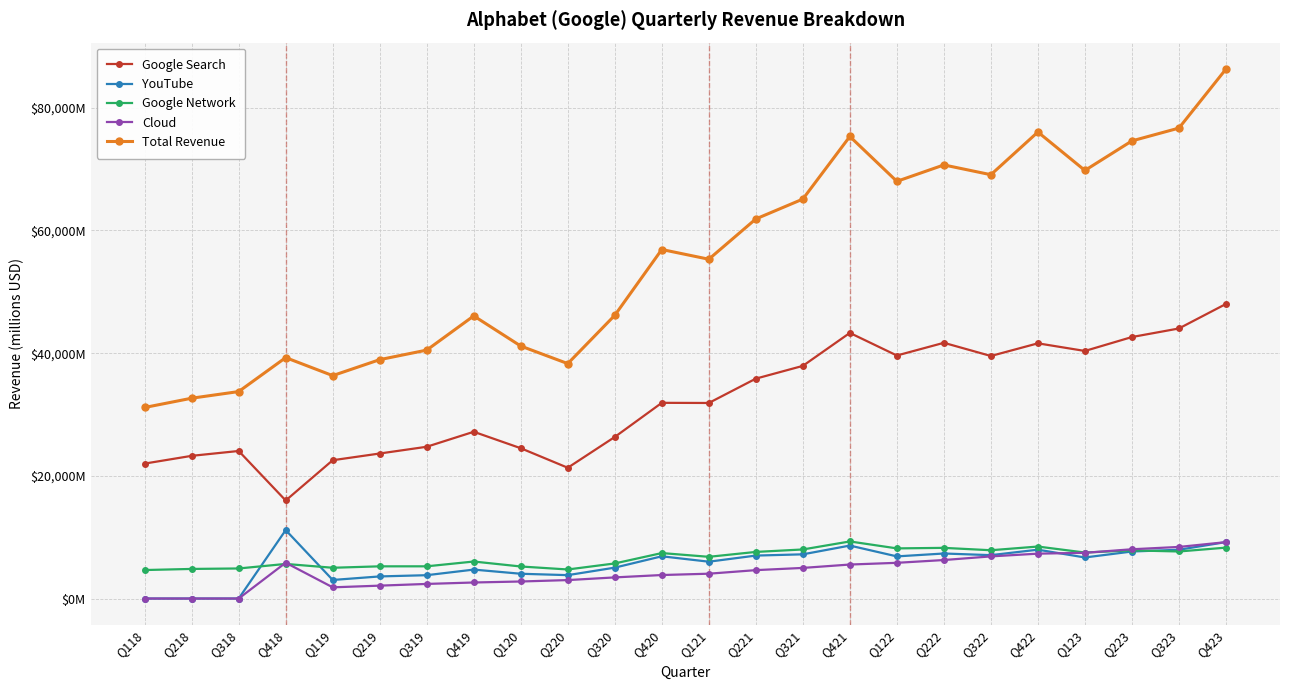

Is the value of Google Search at Q218 greater than the value of Google Network at Q323?

Yes